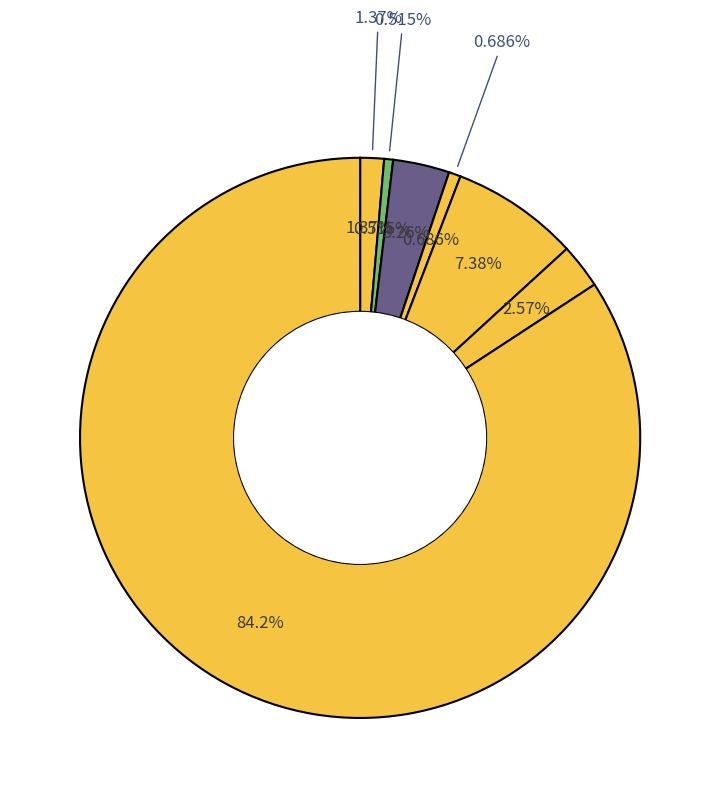

To the nearest percent, what is the combined percentage of Robbery and Burglary?

6%